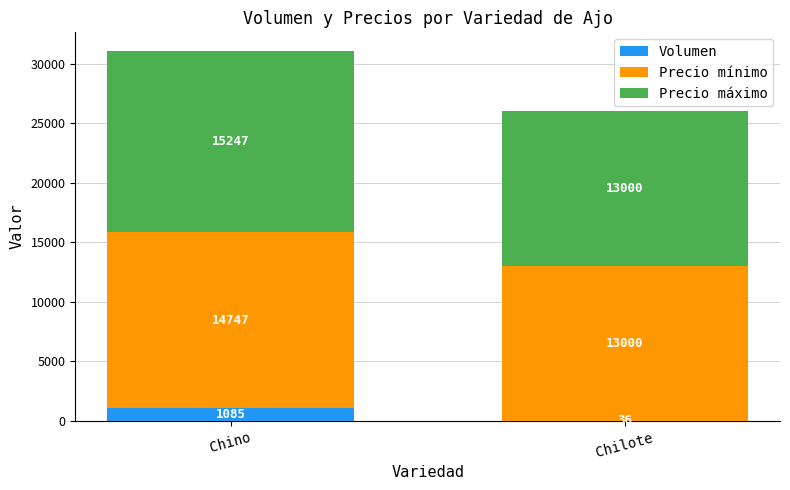

What is the sum of the Volumen values at Chilote and Chino?

1121